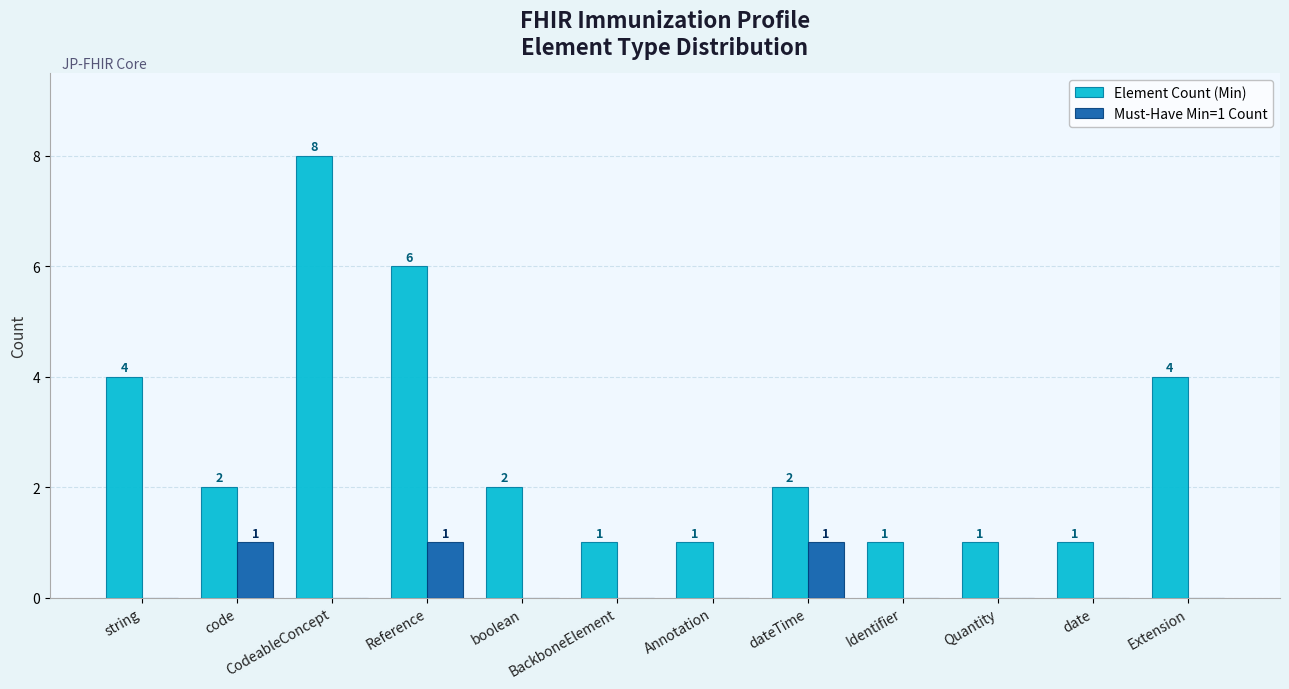

What is the sum of the Element Count (Min) values at dateTime and string?

6